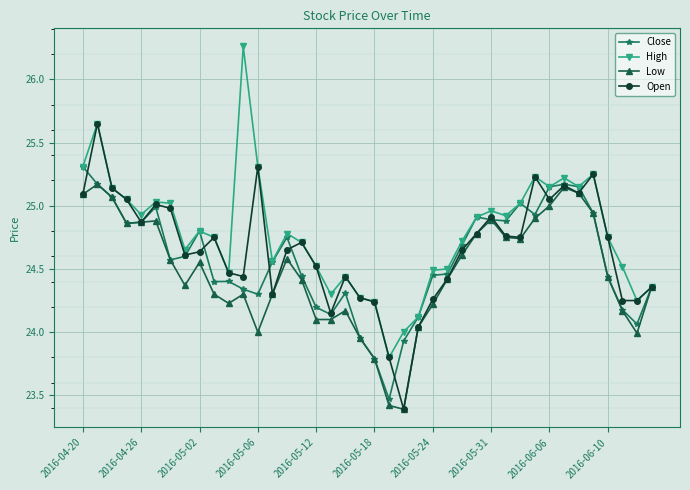

How many interior local peaks does the Low series have?

8